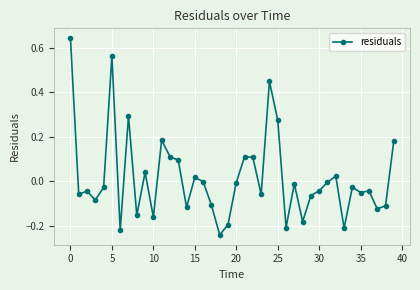

True or false: the data has more than 0 interior local peaks.

True